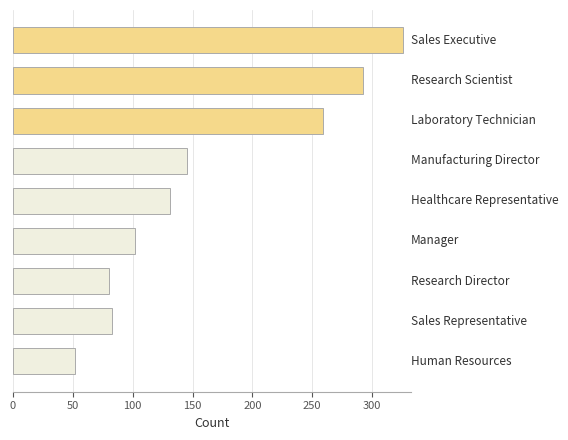

What is the sum of all values?

1470